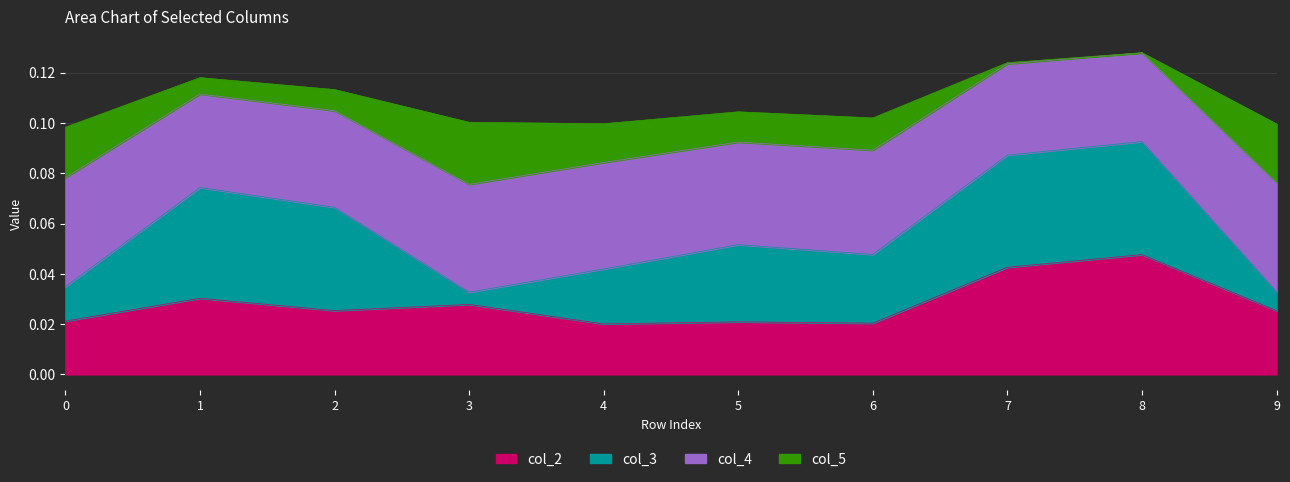

The col_4 series shows 0.0 at 0. True or false?

False